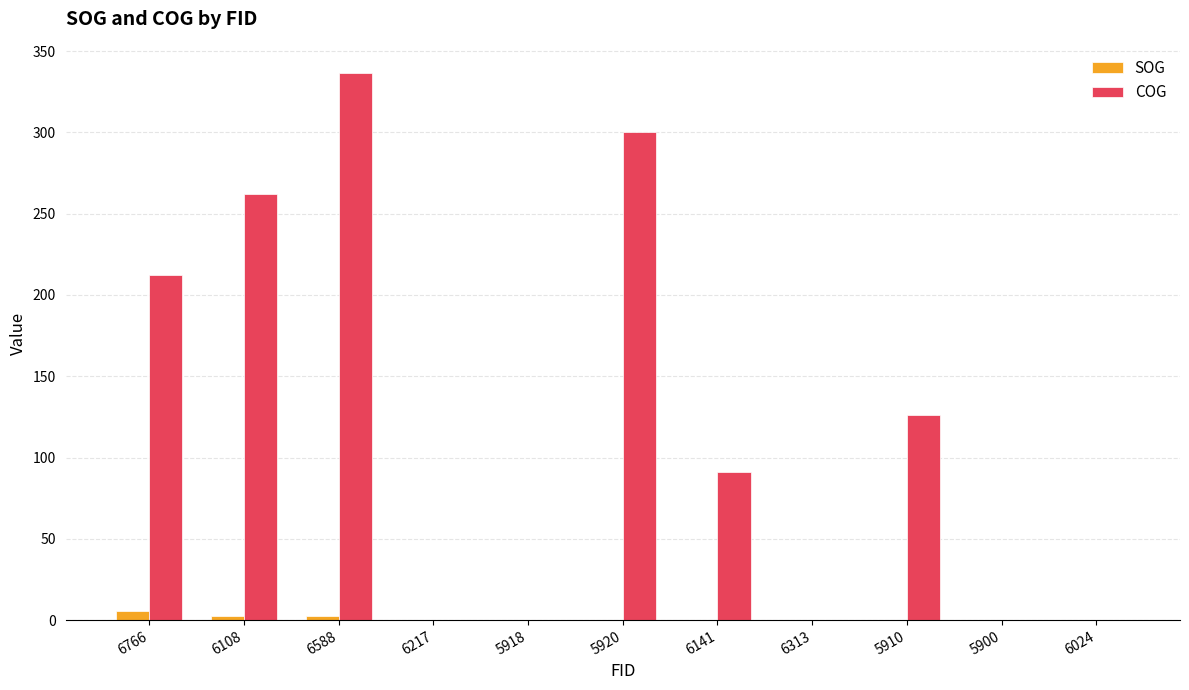

How many distinct data groups are displayed?

2